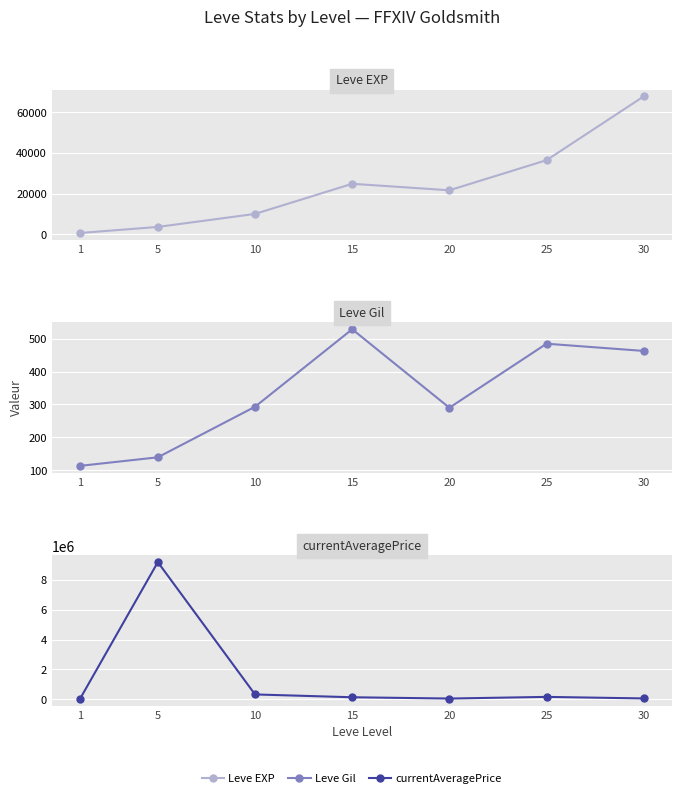

Where is Leve Gil nearest to the value 321?

10